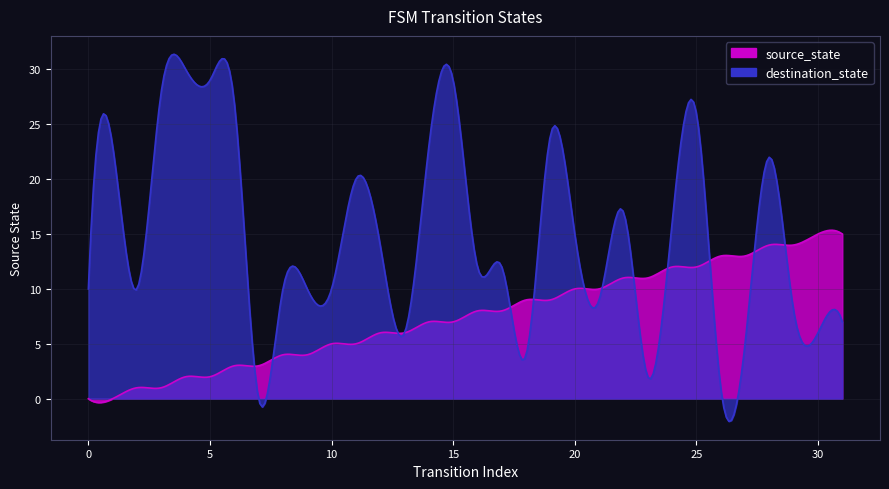

The destination_state series shows 12 at 22. True or false?

False